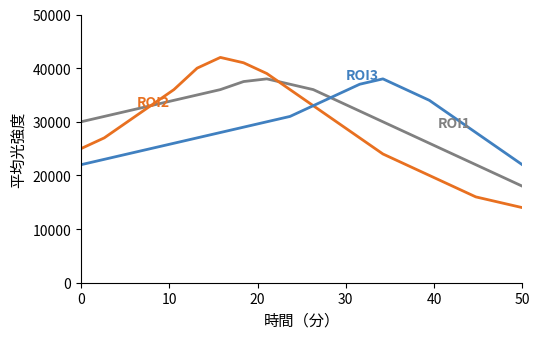

What is the smallest value displayed?

14000